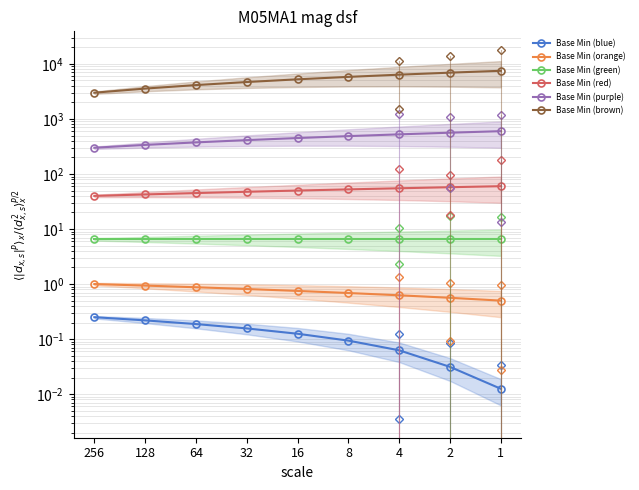

Reading left to right, transcribe all the data shown in this chart.

Base Min (blue): 256=0.2	128=0.2	64=0.2	32=0.2	16=0.1	8=0.1	4=0.1	2=0.0	1=0.0
Base Min (orange): 256=1.0	128=0.9	64=0.9	32=0.8	16=0.8	8=0.7	4=0.6	2=0.6	1=0.5
Base Min (green): 256=6.5	128=6.5	64=6.5	32=6.5	16=6.5	8=6.5	4=6.5	2=6.5	1=6.5
Base Min (red): 256=40.0	128=42.5	64=45.0	32=47.5	16=50.0	8=52.5	4=55.0	2=57.5	1=60.0
Base Min (purple): 256=300.0	128=337.5	64=375.0	32=412.5	16=450.0	8=487.5	4=525.0	2=562.5	1=600.0
Base Min (brown): 256=3000.0	128=3562.5	64=4125.0	32=4687.5	16=5250.0	8=5812.5	4=6375.0	2=6937.5	1=7500.0